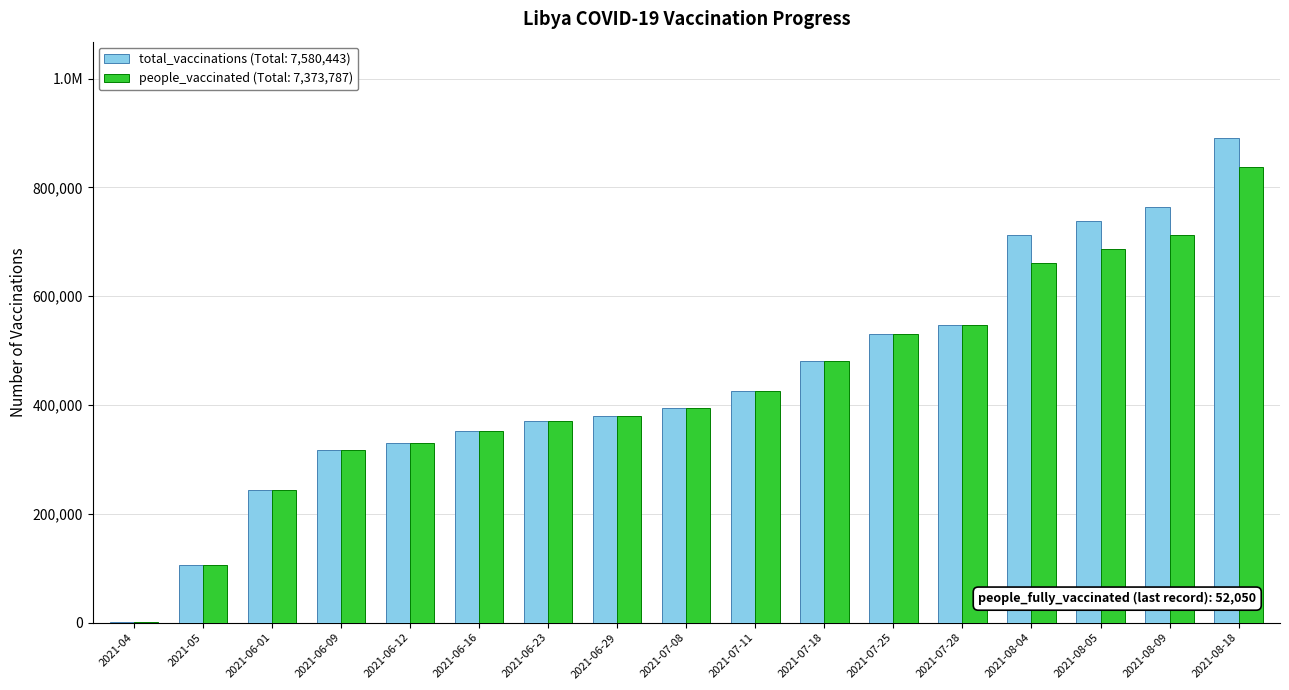

Reading left to right, extract all data points from this chart.

total_vaccinations: 750	106559	243891	317809	330260	351408	370066	379404	393688	425119	480116	530808	546745	712213	737417	764233	889957
people_vaccinated: 750	106559	243891	317809	330260	351408	370066	379404	393688	425119	480116	530808	546745	661010	686214	712033	837907